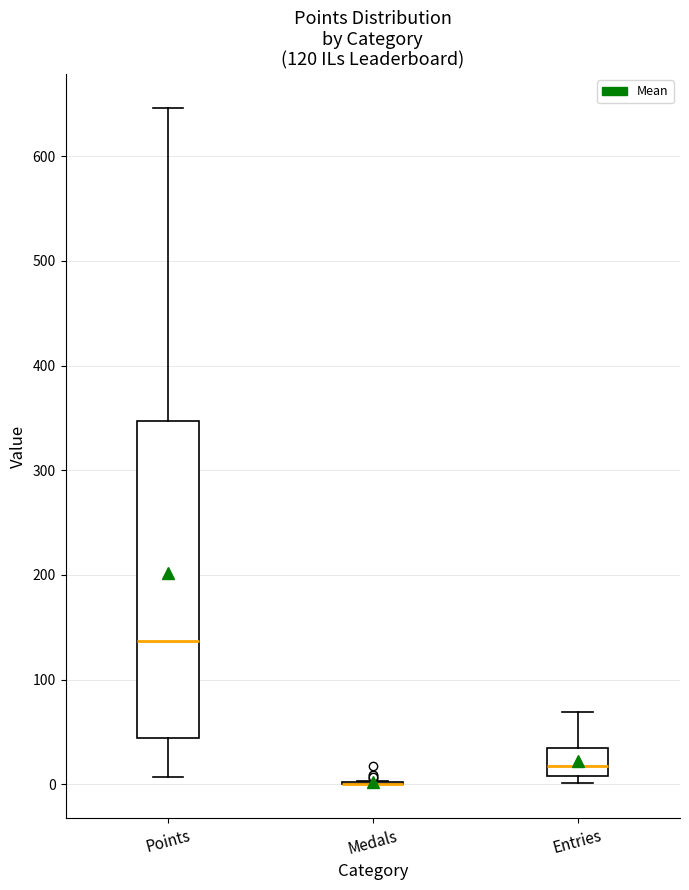

Which box is the tallest, from its lower edge to its upper edge?

Points